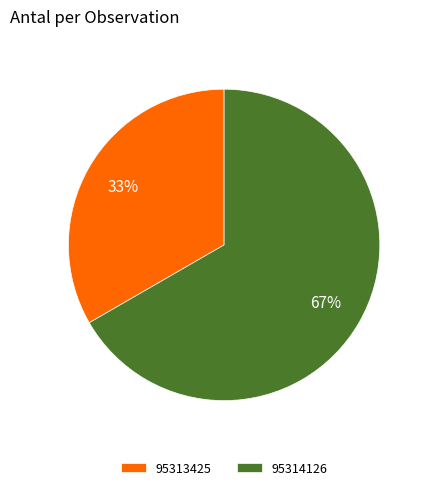

Is the sum of 95313425 and 95314126 greater than half?

Yes